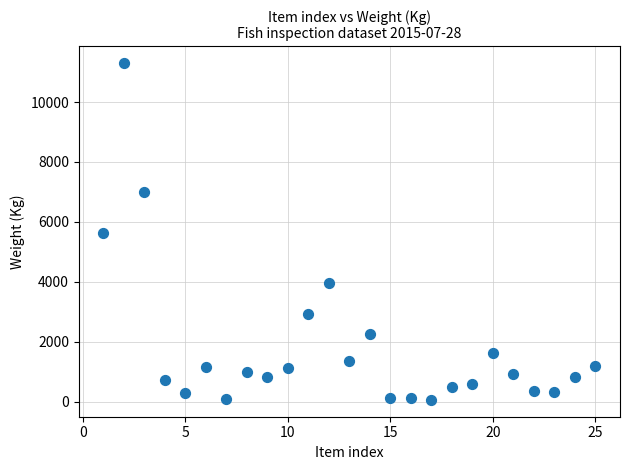

What is the range of X values (max minus min)?

24